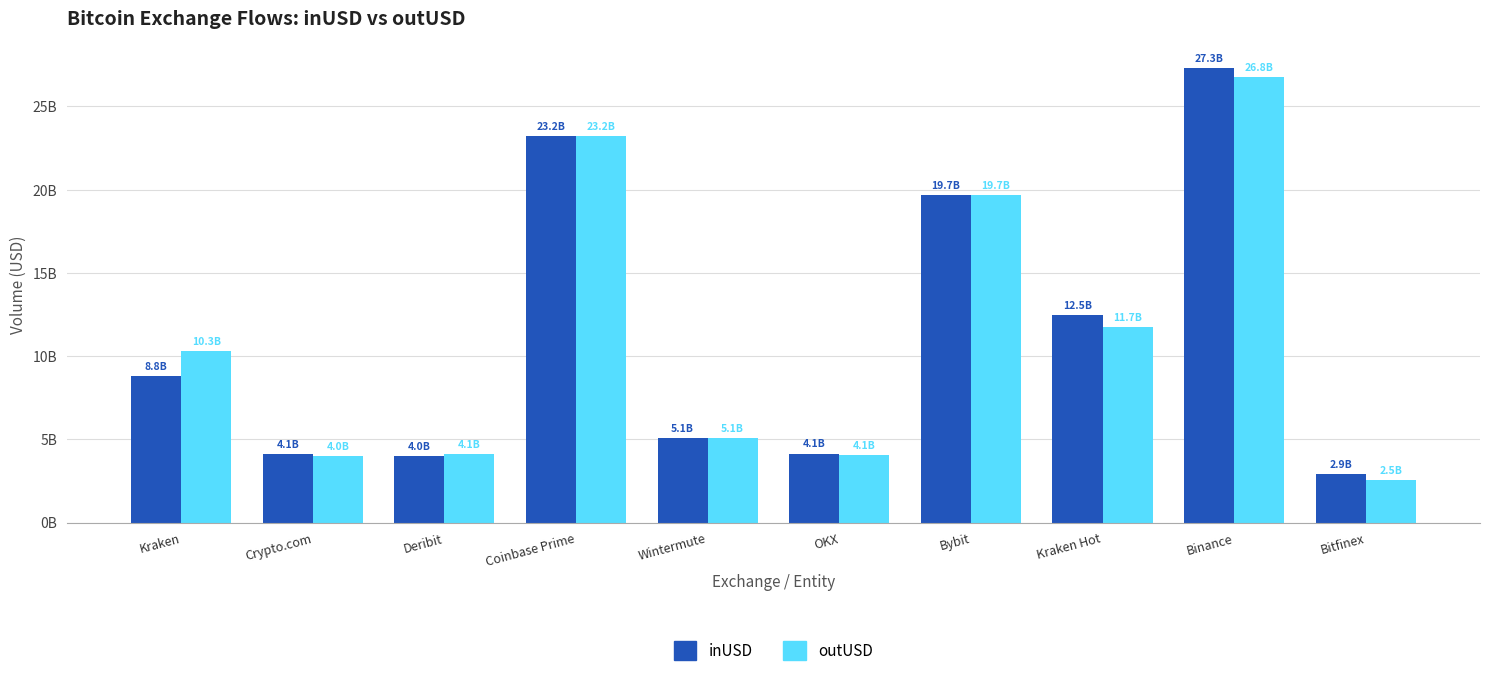

At which label is inUSD closest to 15106151245?

Kraken Hot